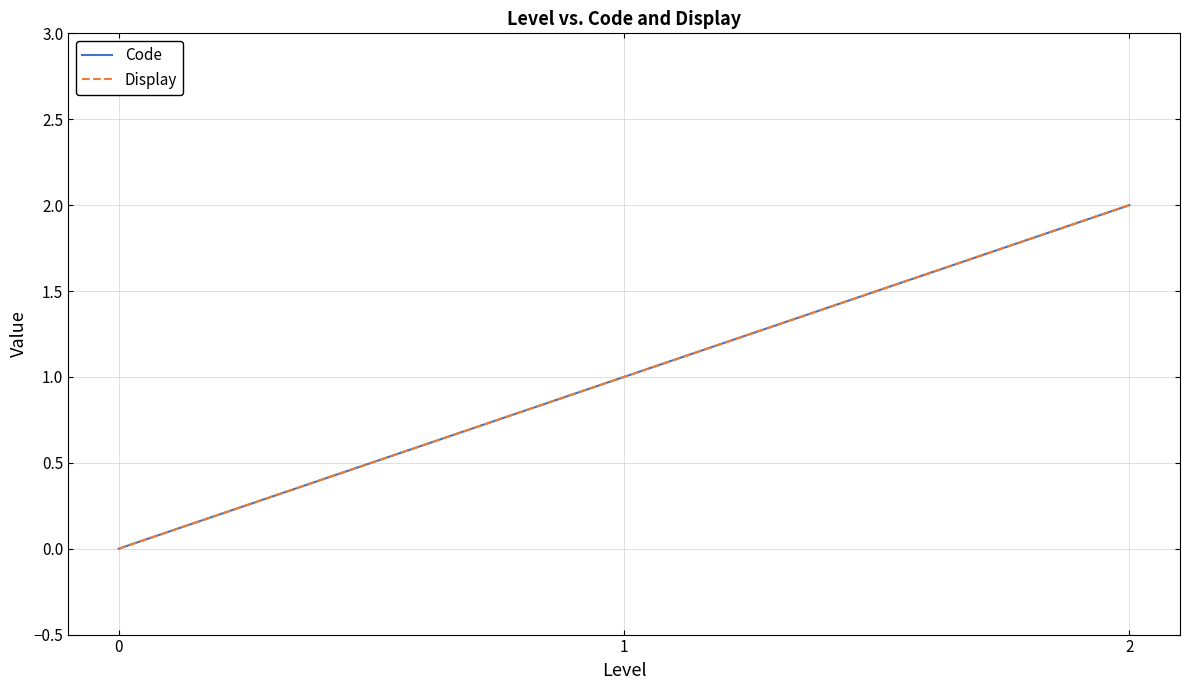

At 1, list the series in order from largest to smallest.

Code, Display